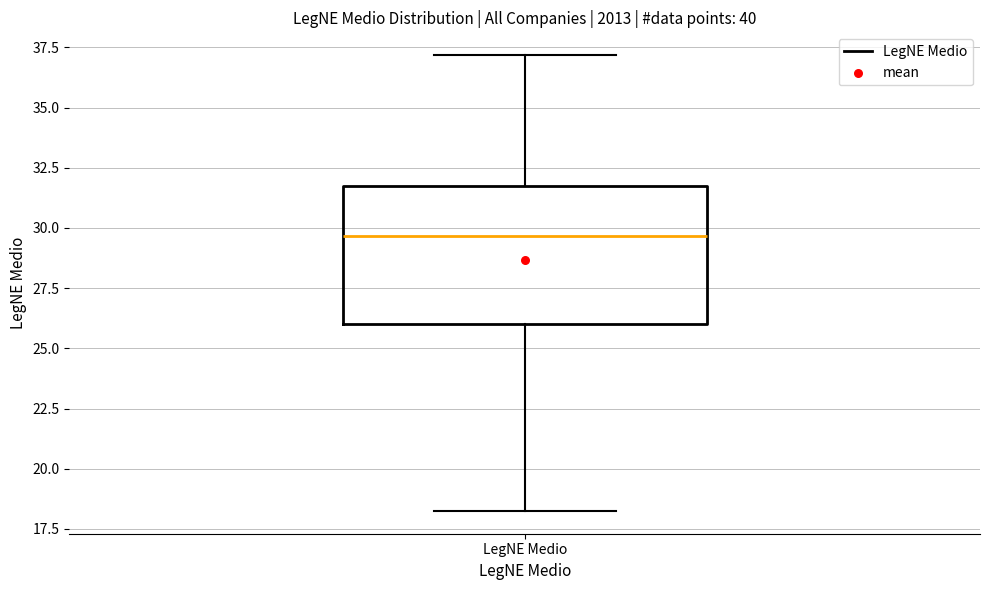

Read this box plot against the y-axis: the position of the median line, the range covered by the box, and the ends of both whiskers. The values are not printed on the chart, so give them approximately, as read against the axis.

median 29.5, box 26.0 to 32.0, whiskers 18.5 to 37.0